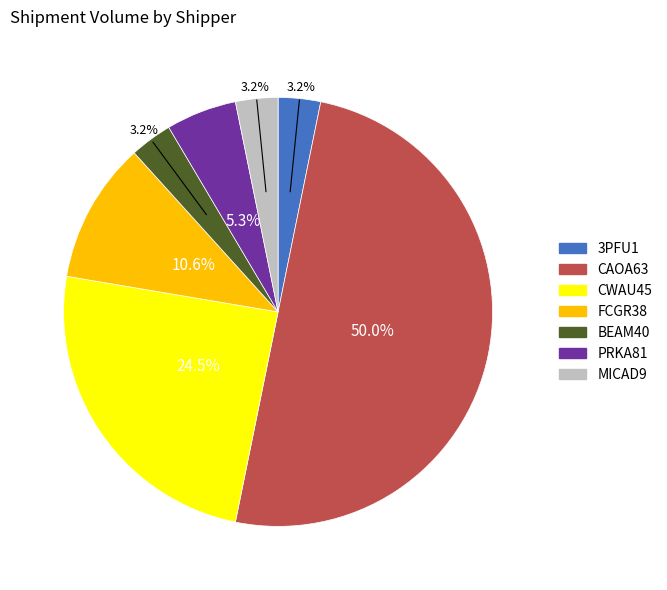

Does MICAD9 account for over 50% of the chart?

No